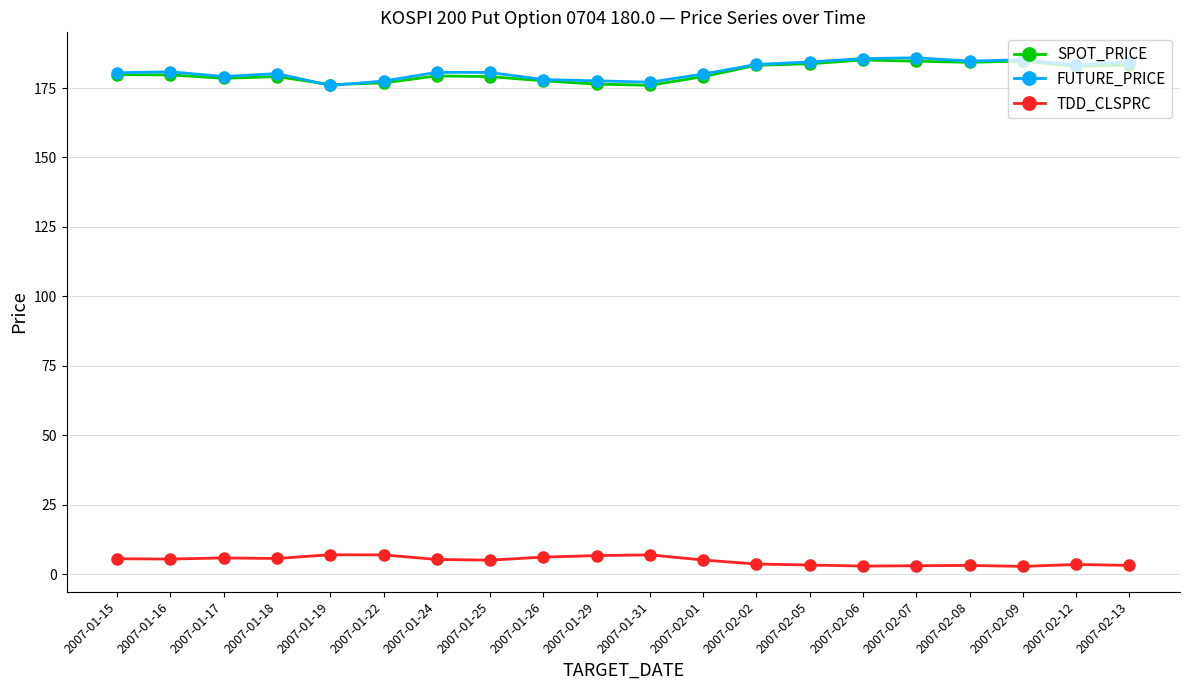

What is the highest value of the SPOT_PRICE series?

185.1